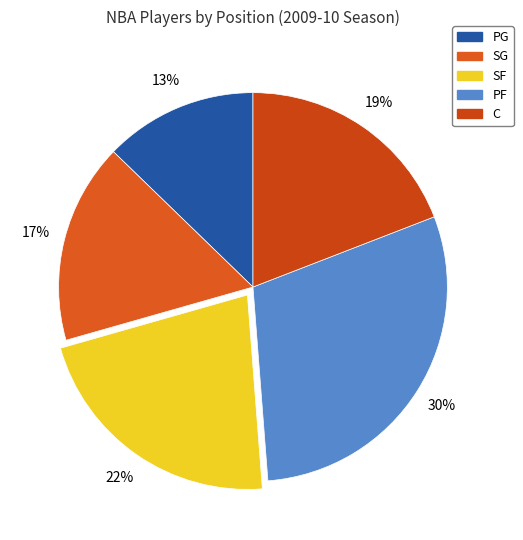

What percentage is the SF slice, to the nearest percent?

22%